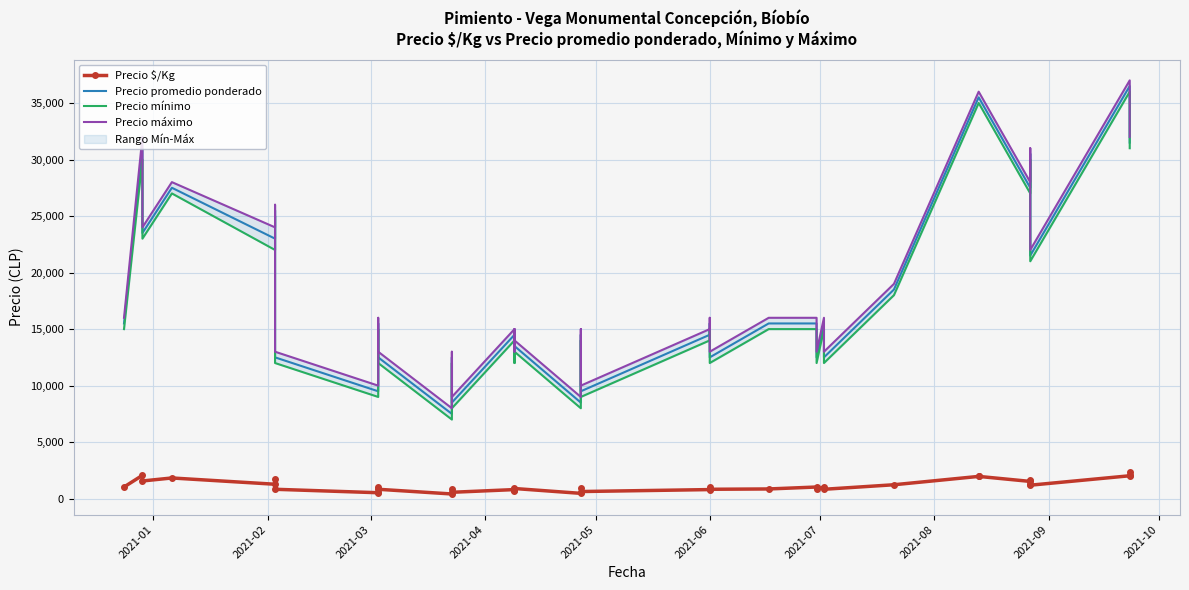

True or false: Precio $/Kg has more than 2 interior local peaks.

True